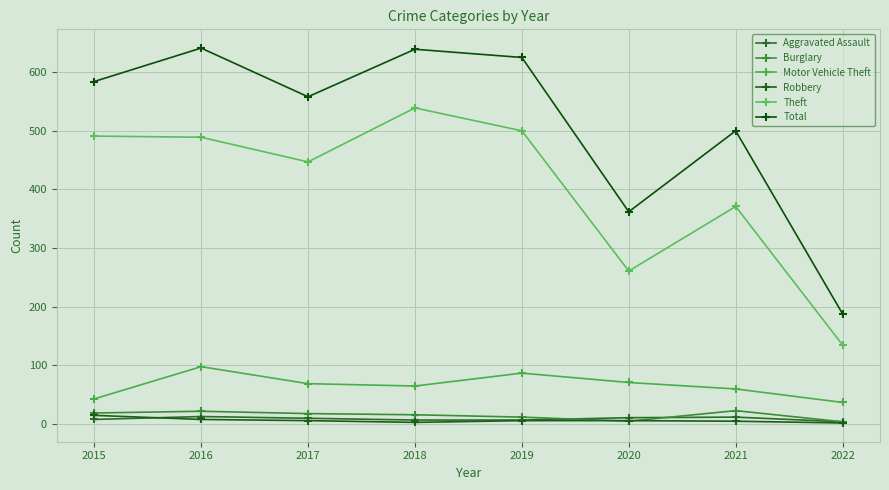

True or false: Aggravated Assault and Total intersect in this chart.

False